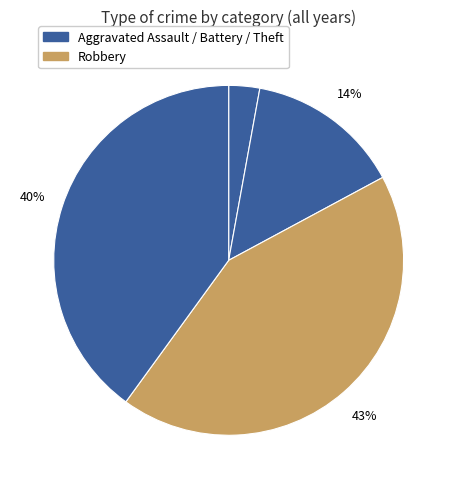

Count the number of slices in the pie.

4